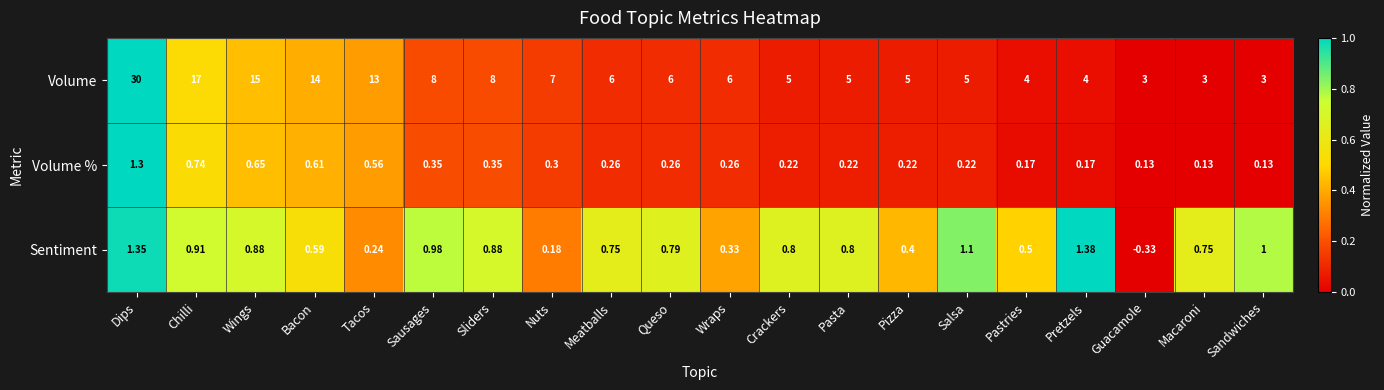

What is the difference between the highest and lowest values at Macaroni?

2.9